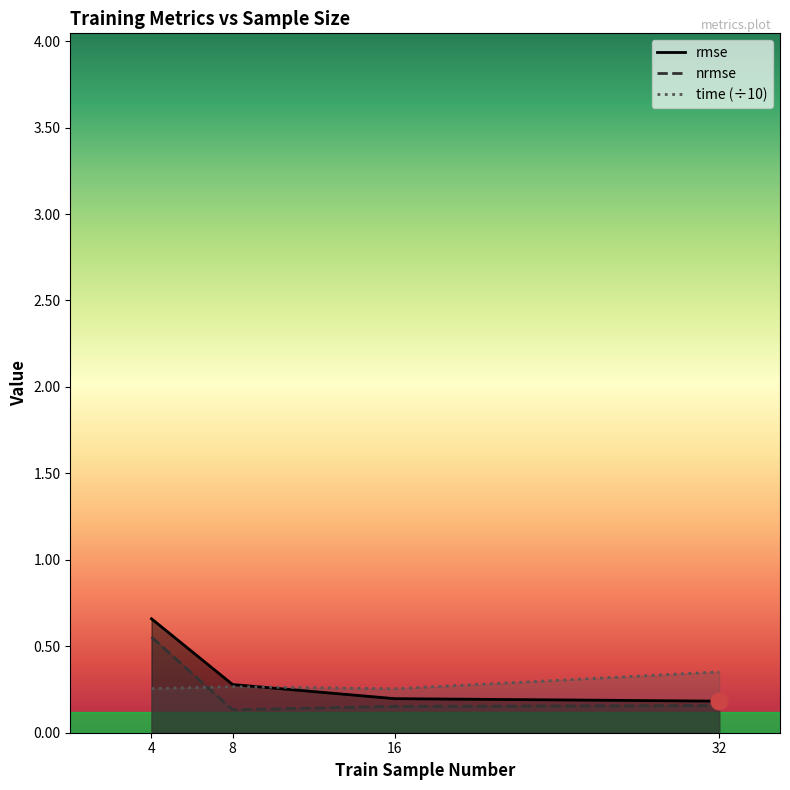

True or false: nrmse and rmse intersect in this chart.

False